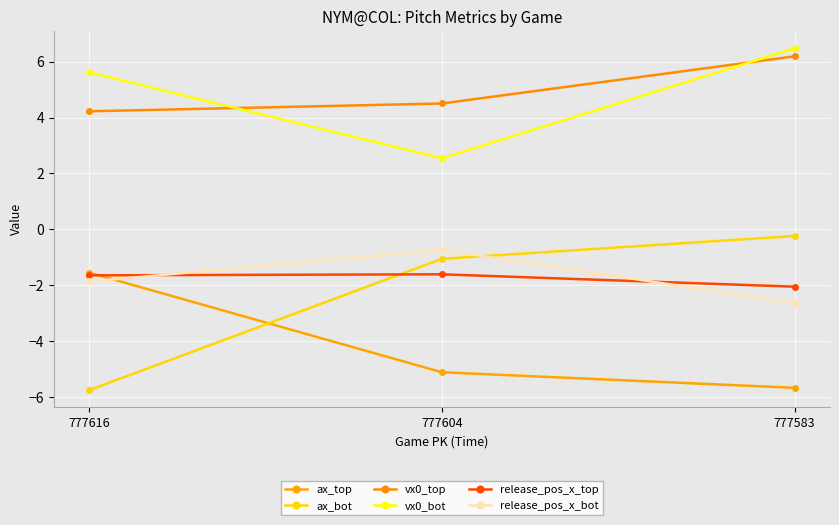

At which category is the sum across all series the highest?

777583